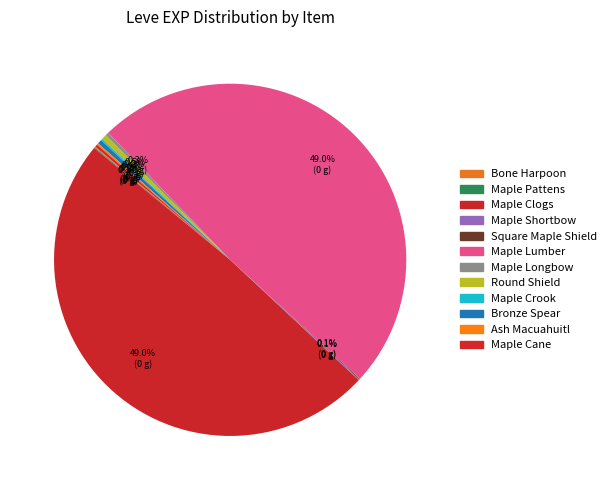

Which slice is the largest?

Maple Clogs